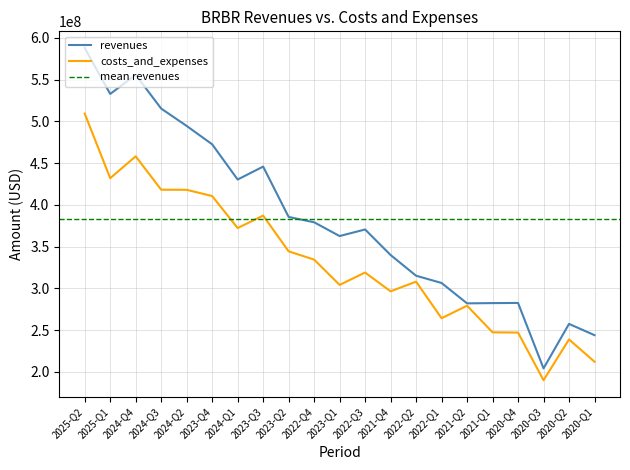

What is the minimum value shown in the chart?

190000000